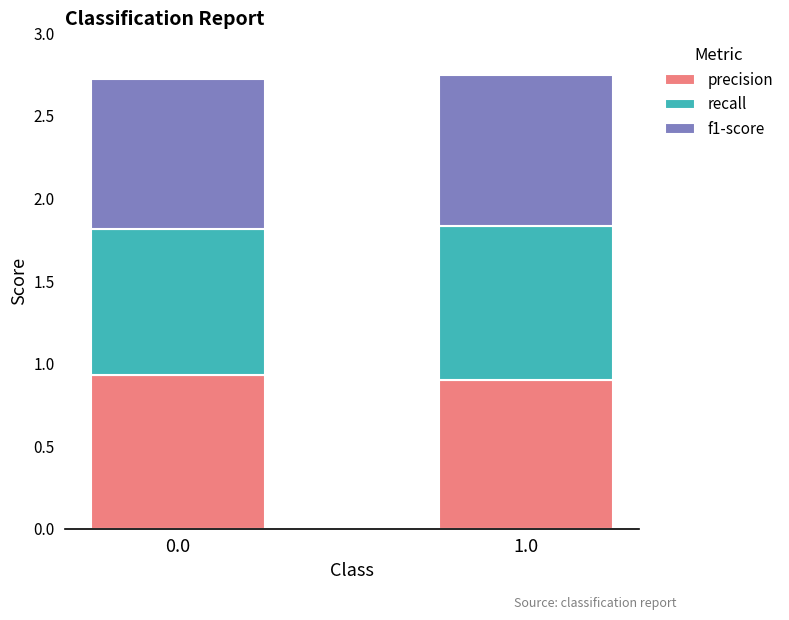

What is the total value across all series at 0.0?

2.7